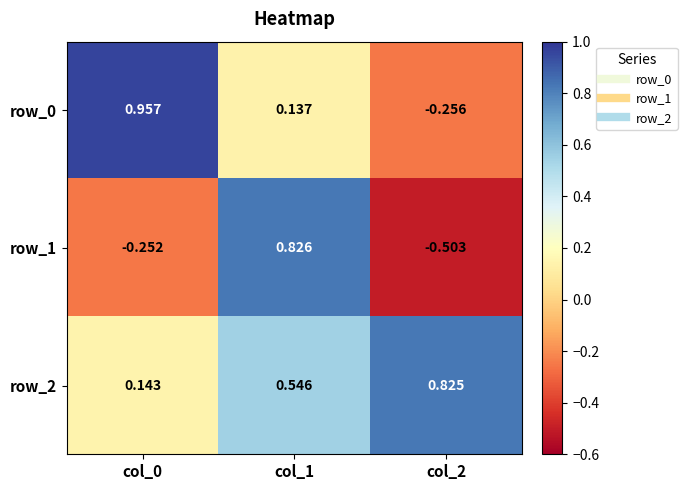

Is the value of row_1 at col_0 greater than the value of row_0 at col_1?

No